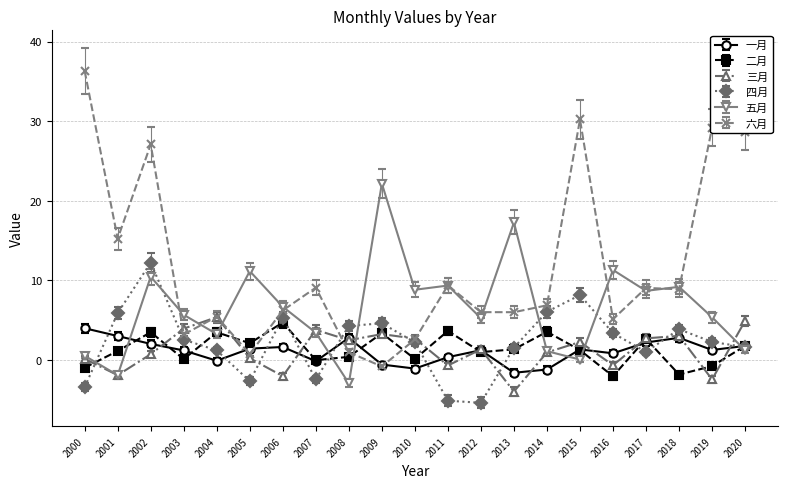

What are all the series names shown in the legend?

一月, 二月, 三月, 四月, 五月, 六月